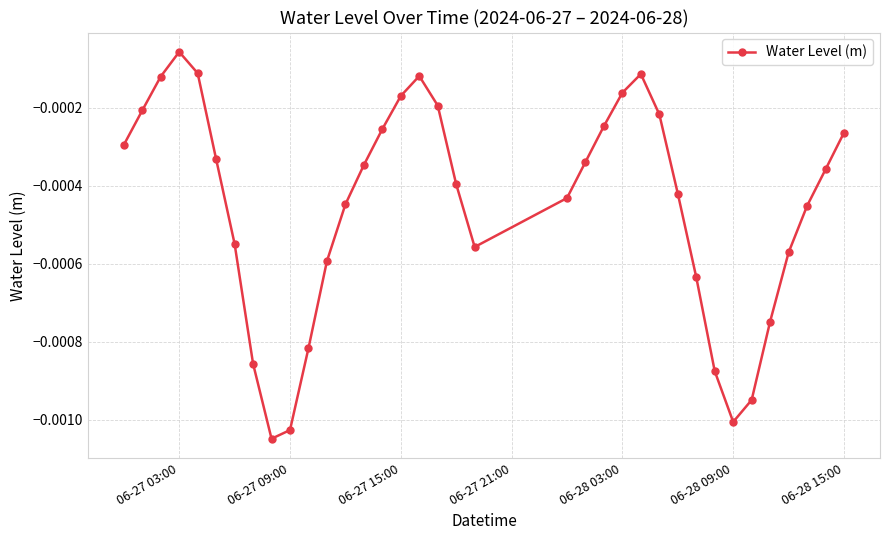

How many interior local peaks (higher than both neighbors) does the data have?

3